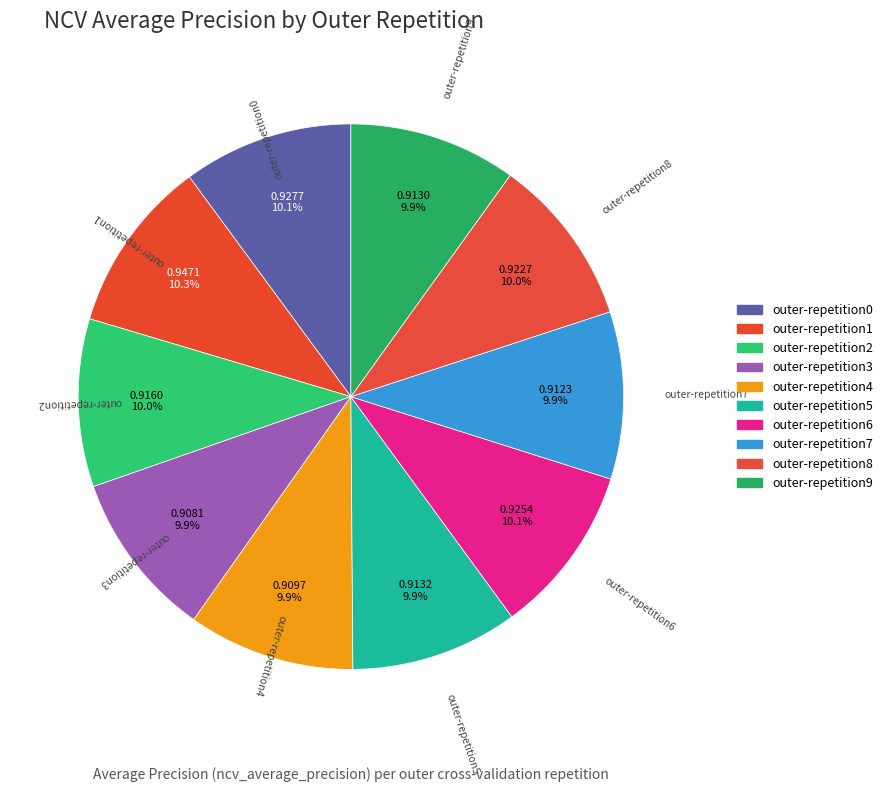

Count the number of slices in the pie.

10